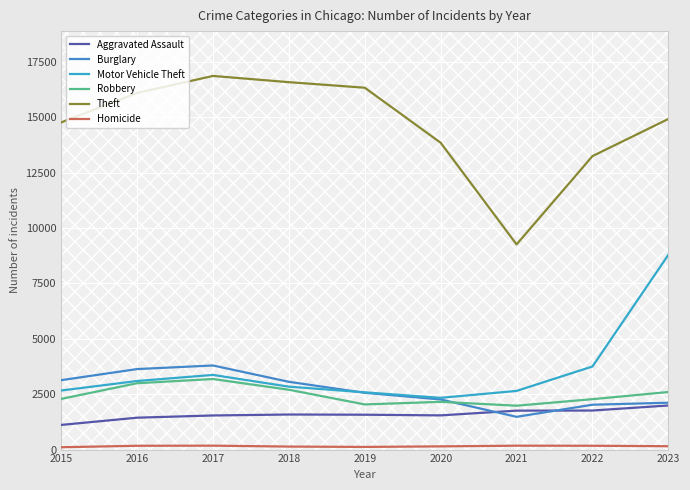

What is the sum of the Aggravated Assault values at 2019 and 2016?

3014